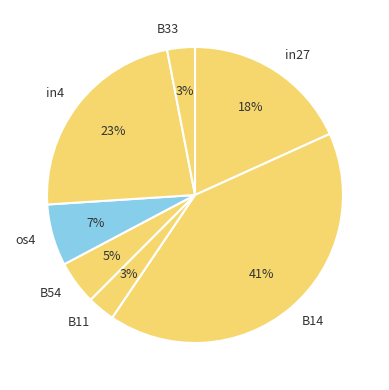

What is the largest slice in the pie chart?

B14